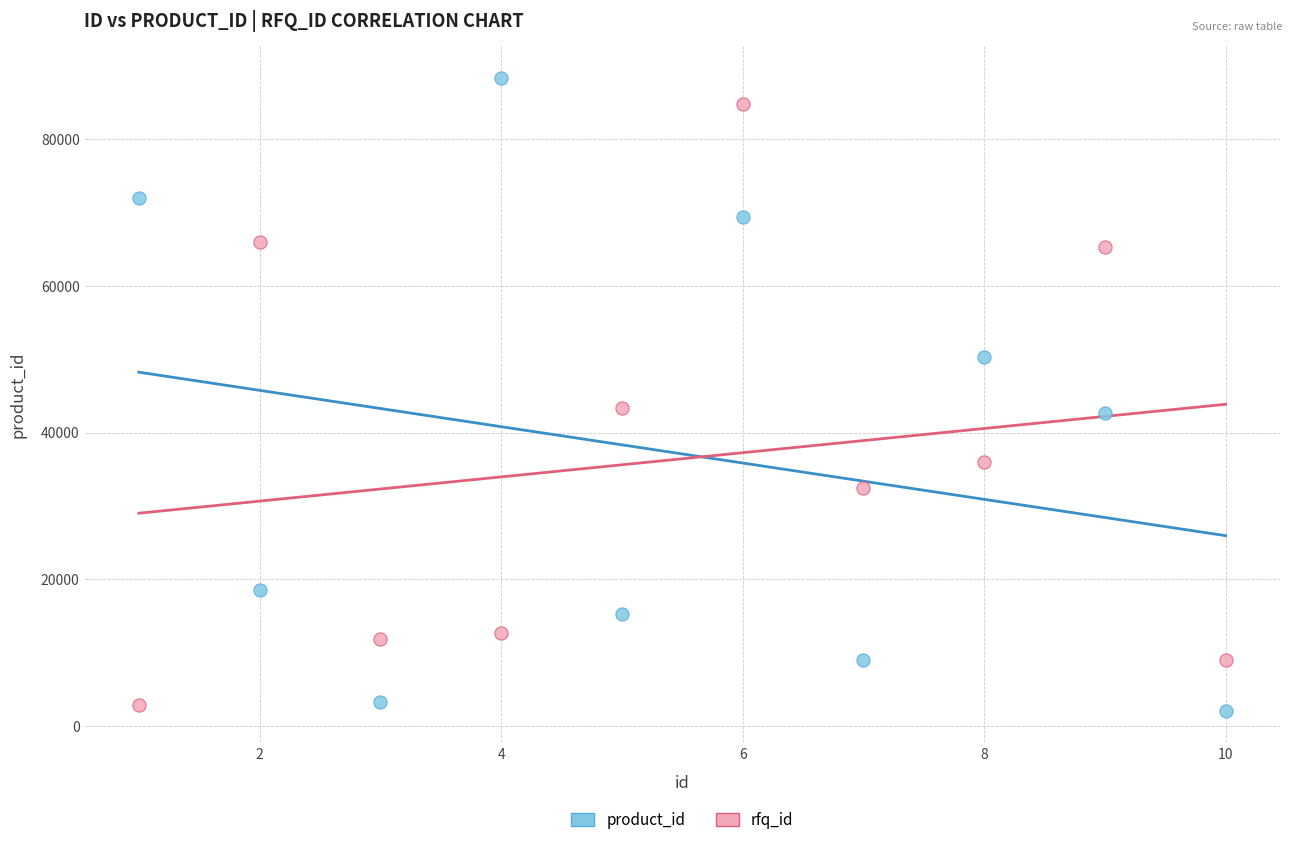

Across all data points, what is the range of Y values (max minus min)?

86234